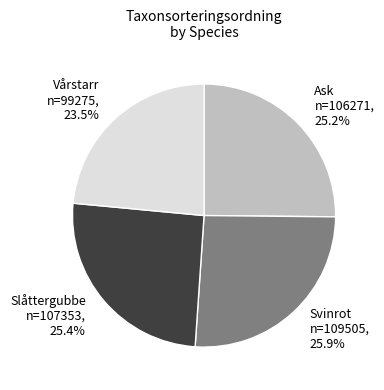

Is it true that Slåttergubbe is 32% of the pie?

False